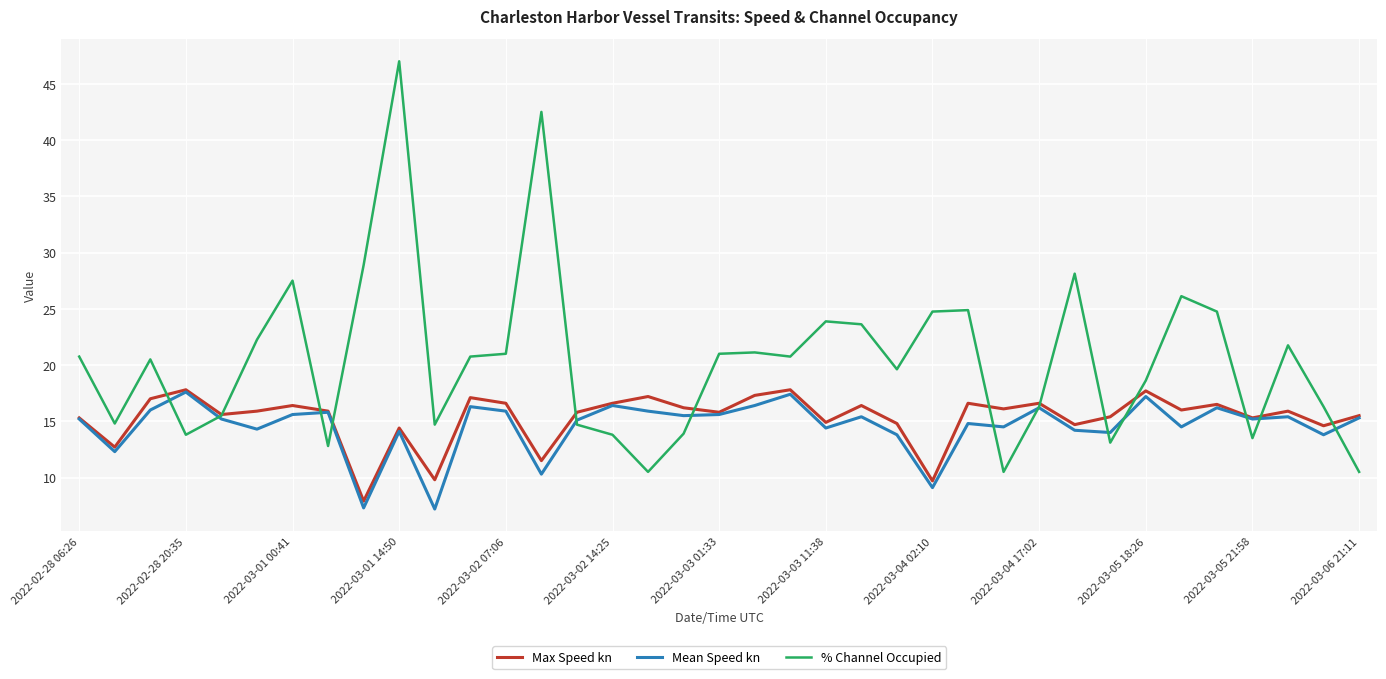

Which series has the largest total across all categories?

% Channel Occupied